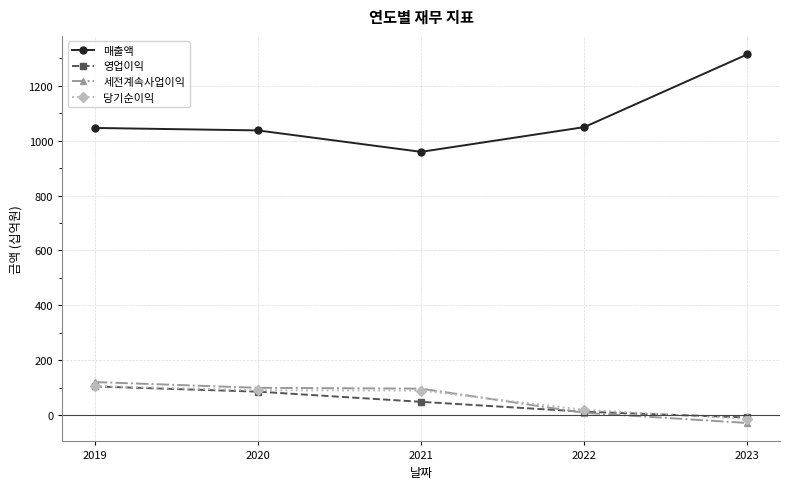

Is this an area chart (filled region under the line)?

No